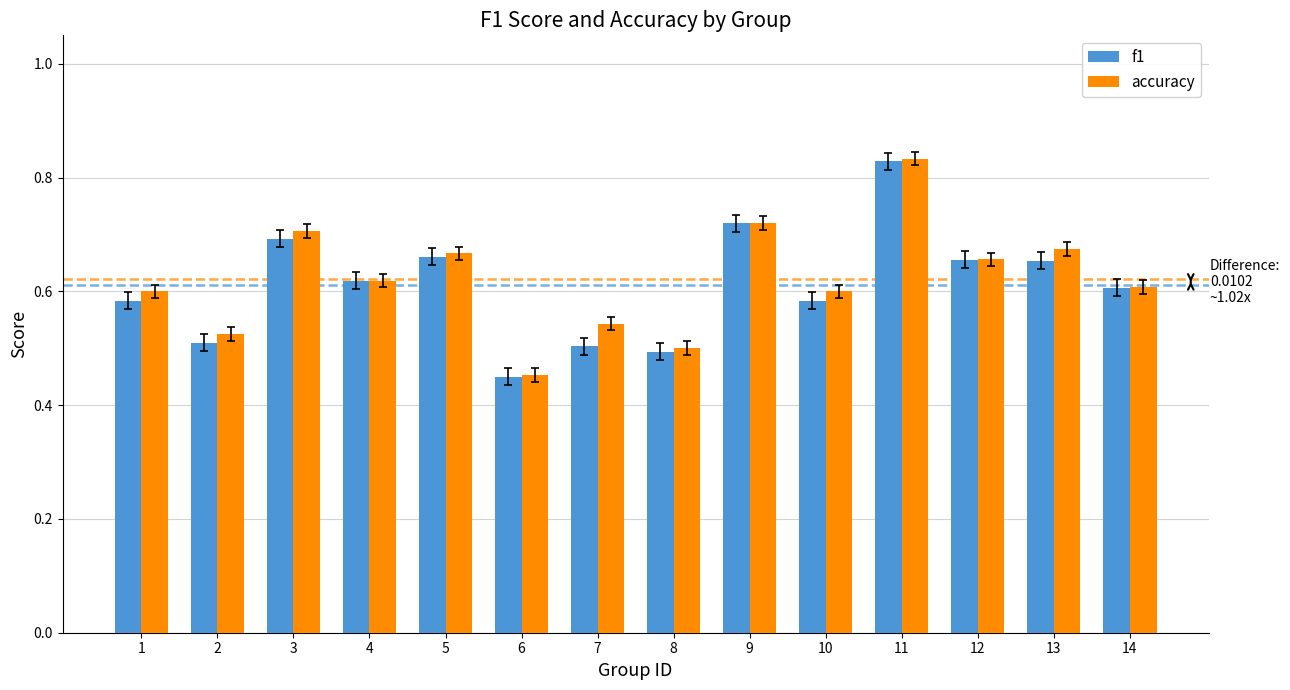

At which category does the chart reach its minimum across all series?

6